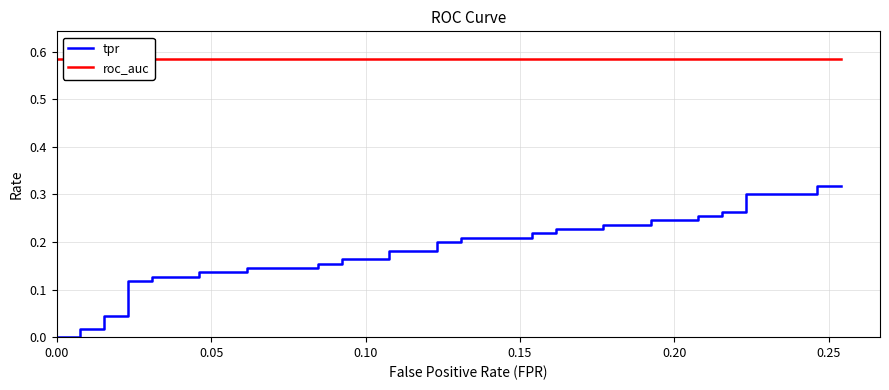

What is the label of the 36th point from the right?

0.20